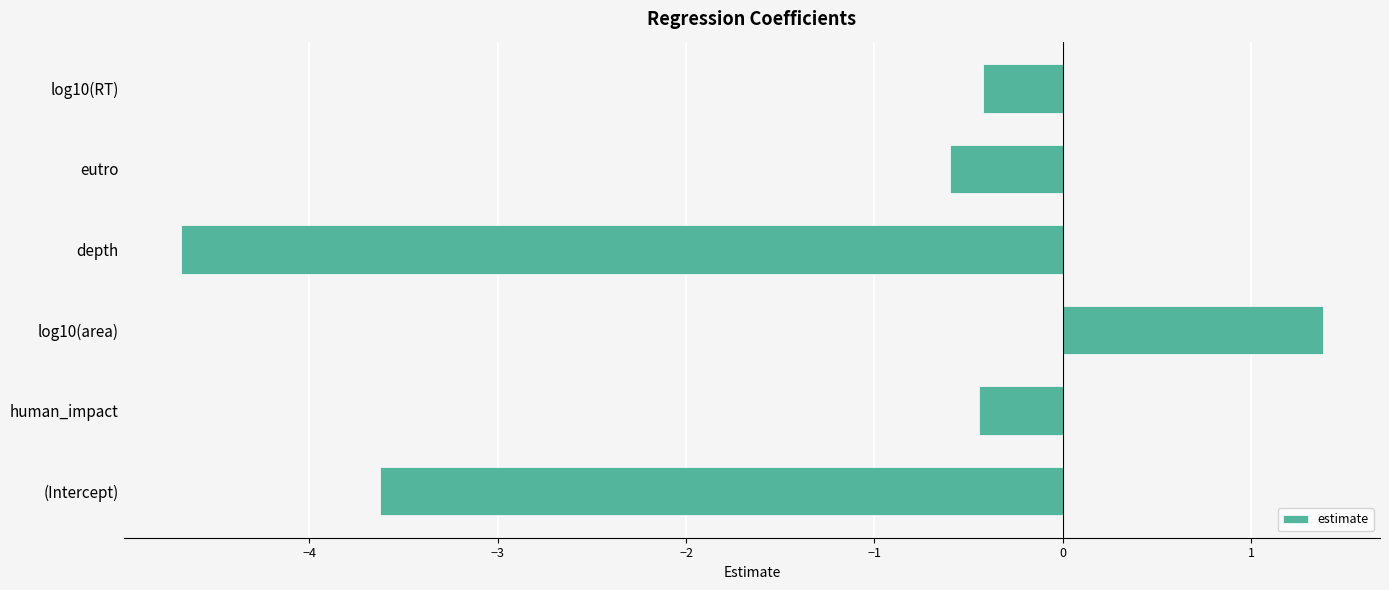

What is the difference between the maximum and second lowest values?

5.0